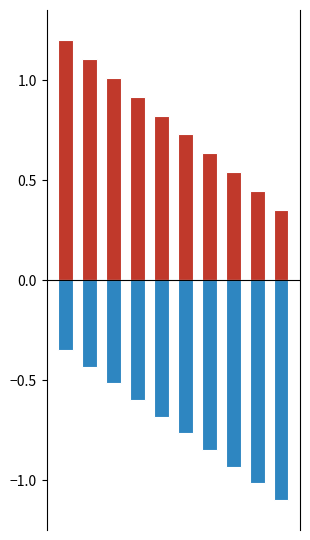

Reading left to right, what are all the values shown in this chart?

Code: 0=1.2	1=1.1	2=1.0	3=0.9	4=0.8	5=0.7	6=0.6	7=0.5	8=0.4	9=0.3
CDS: 0=-0.3	1=-0.4	2=-0.5	3=-0.6	4=-0.7	5=-0.8	6=-0.8	7=-0.9	8=-1.0	9=-1.1